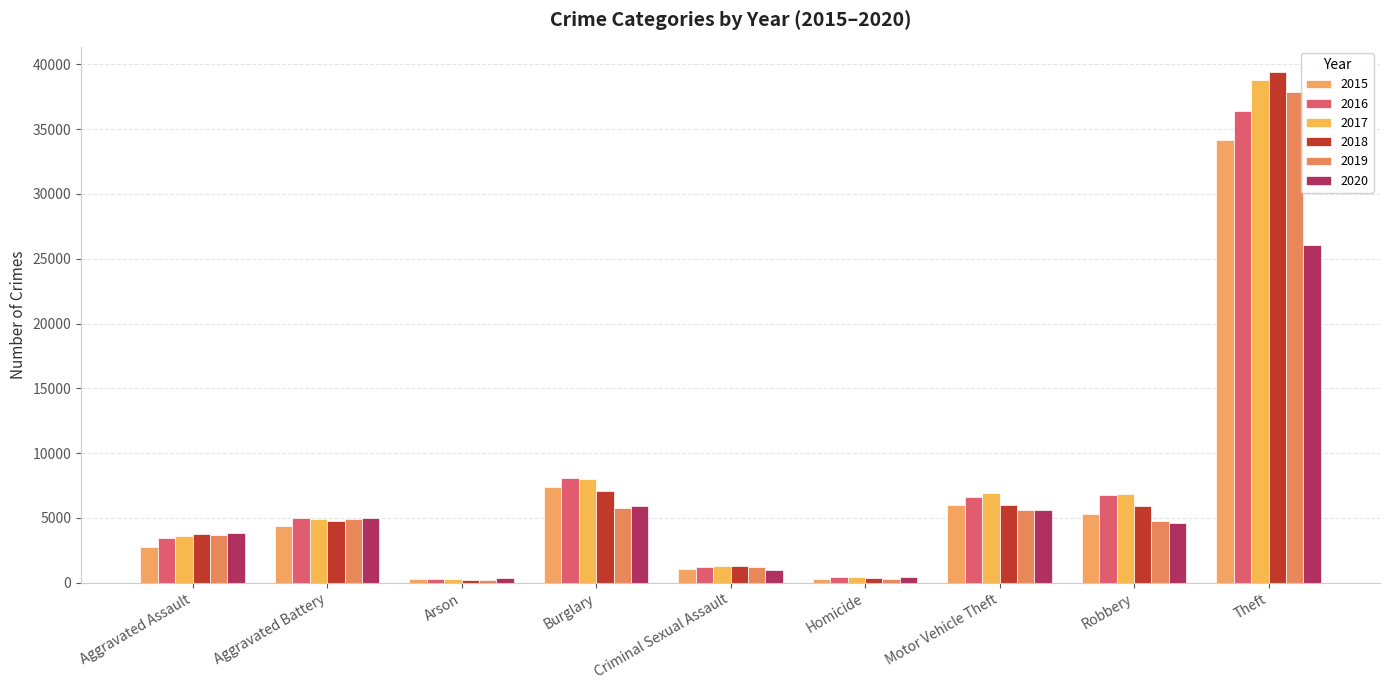

Is it true that 2016 equals 9560 at Robbery?

False